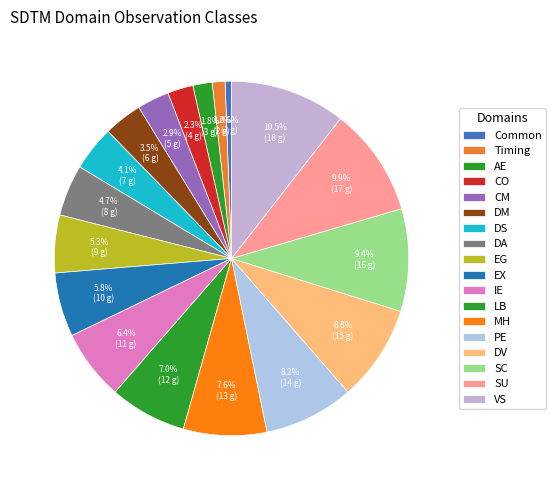

How many segments does this pie chart have?

18